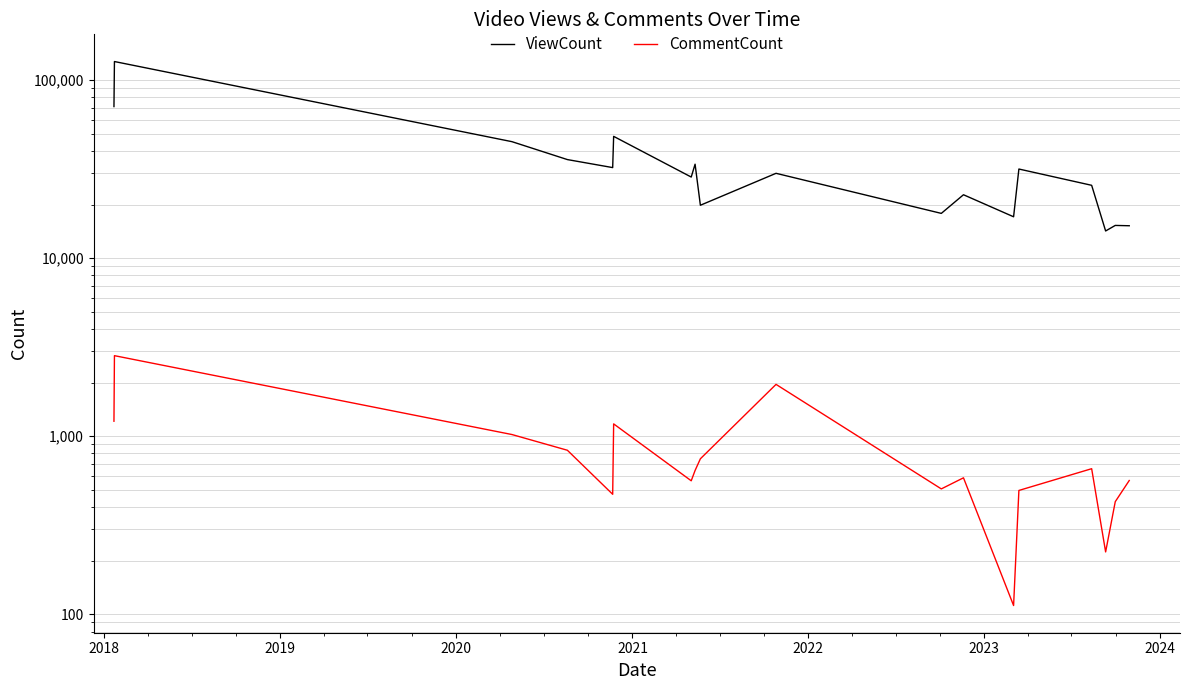

Is this an area chart (filled region under the line)?

No